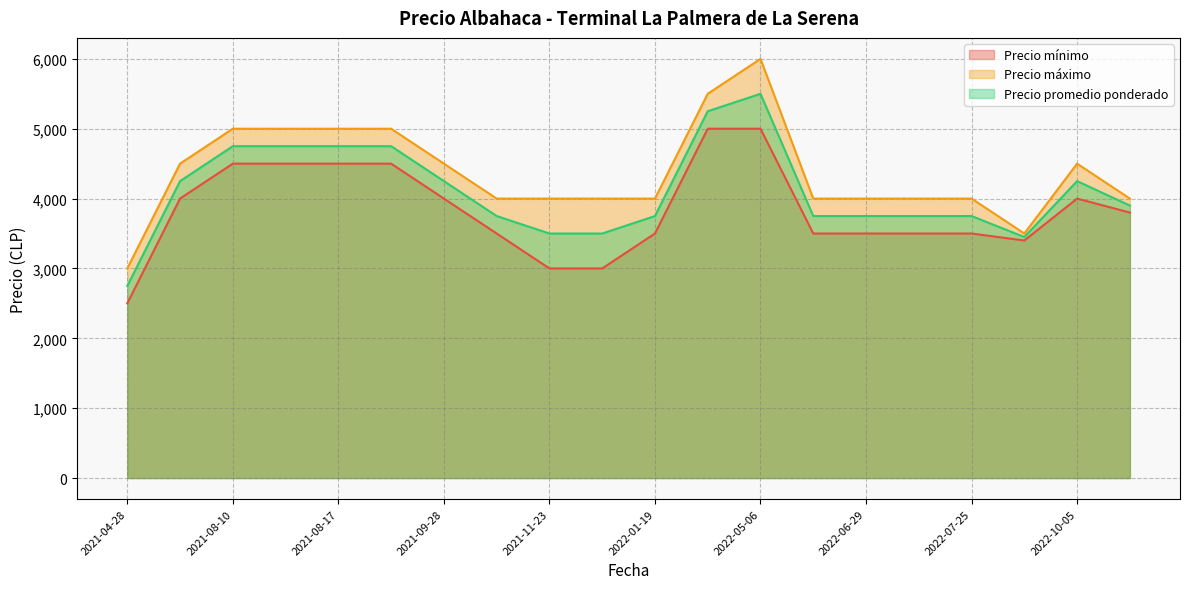

Rank the categories by Precio mínimo value from highest to lowest.

2022-05-06, 2022-04-08, 2021-08-24, 2021-08-17, 2021-08-12, 2021-08-10, 2021-07-30, 2021-09-28, 2022-10-05, 2022-10-12, 2022-06-29, 2022-06-14, 2021-10-14, 2022-07-15, 2022-01-19, 2022-07-25, 2022-08-19, 2021-12-14, 2021-11-23, 2021-04-28